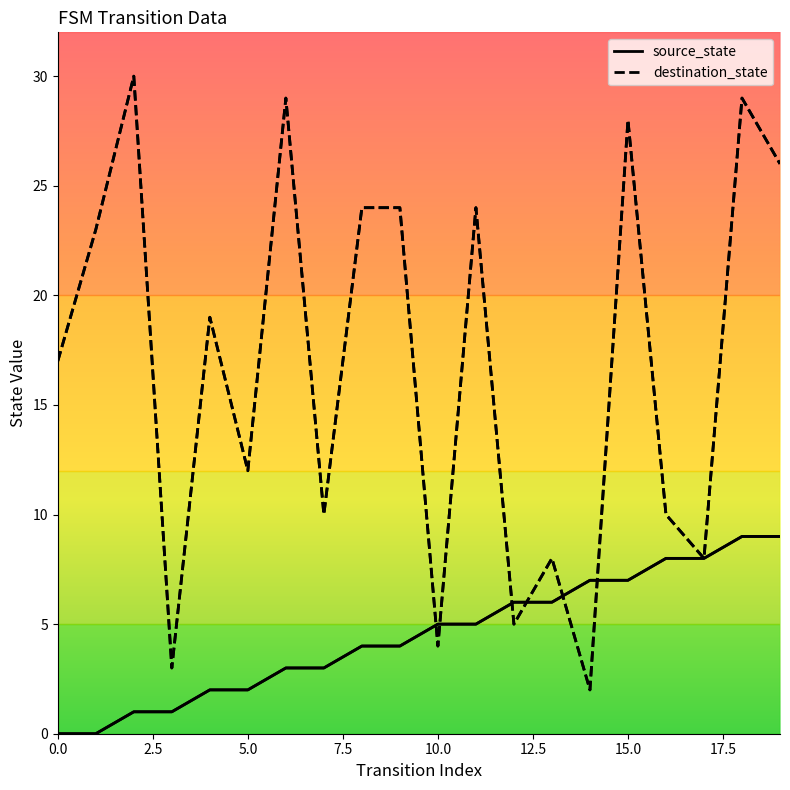

Reading left to right, extract all data points from this chart.

source_state: 0	0	1	1	2	2	3	3	4	4	5	5	6	6	7	7	8	8	9	9
destination_state: 17	23	30	3	19	12	29	10	24	24	4	24	5	8	2	28	10	8	29	26